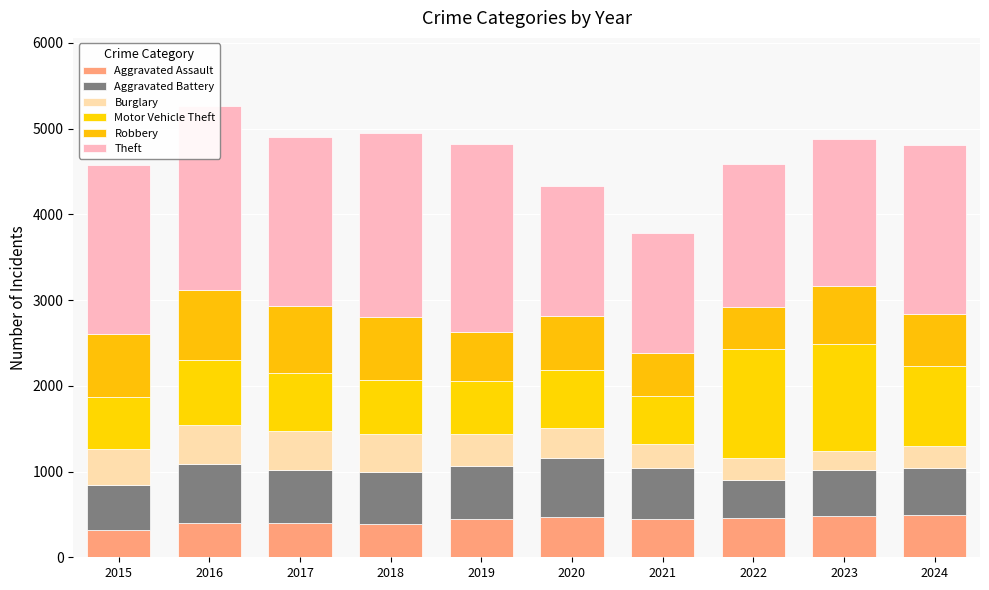

How many series are shown in this chart?

6